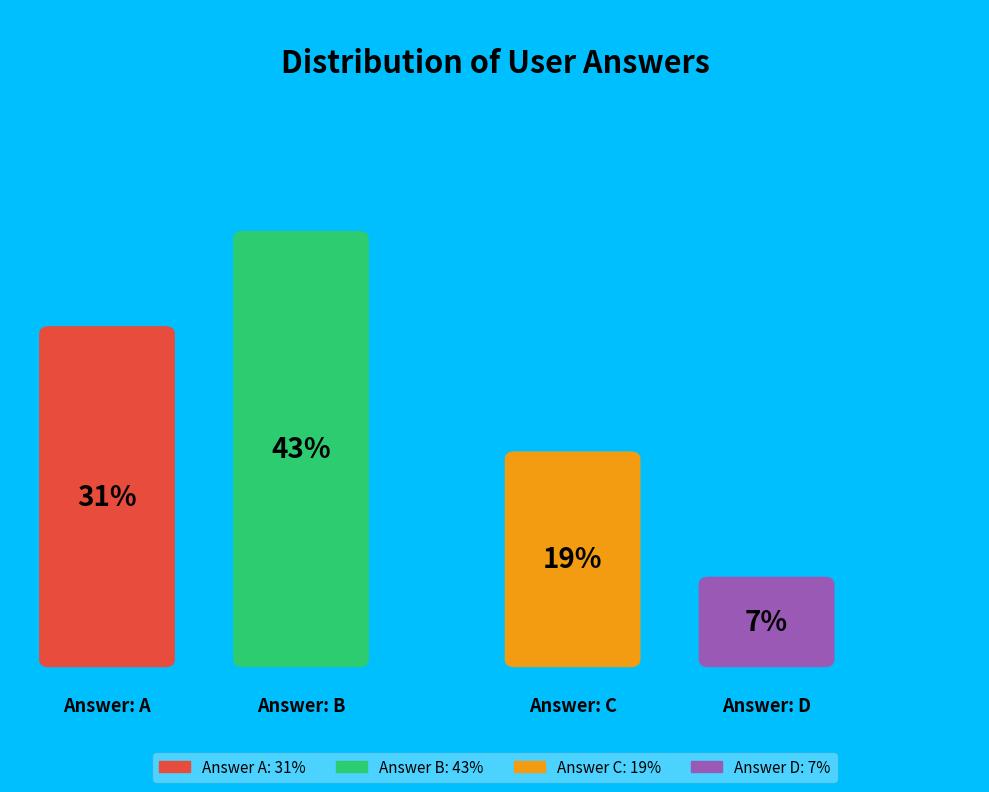

What percentage is NOT represented by c?

81.0%